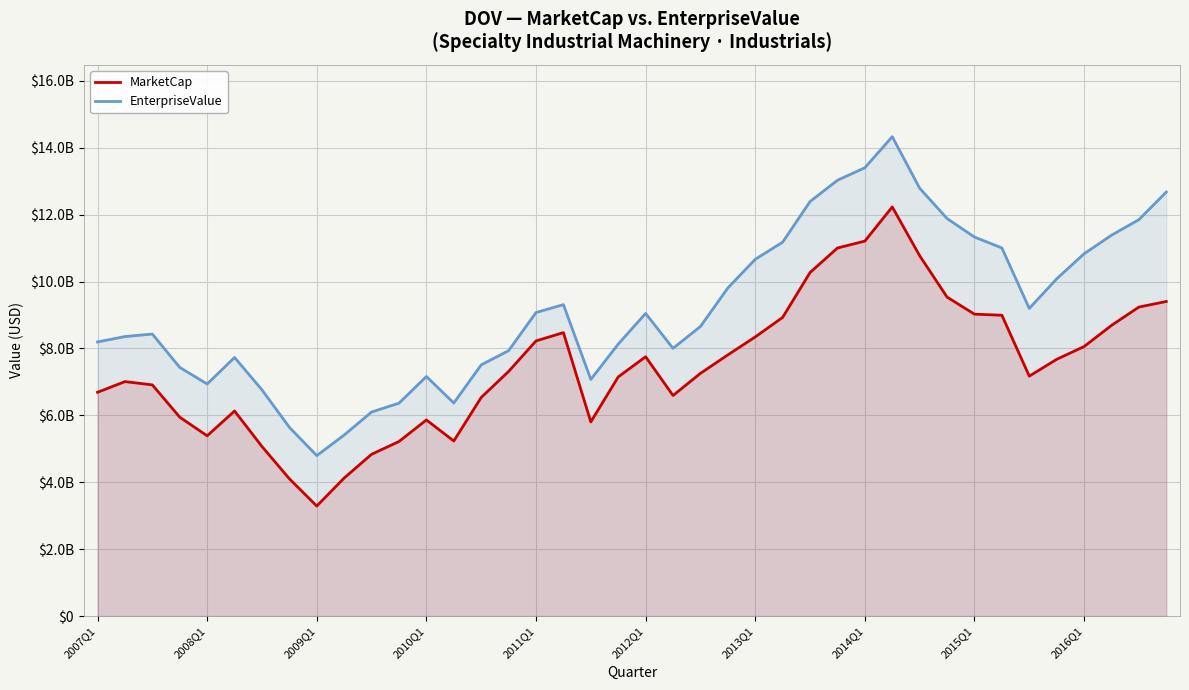

At 31, list the series in order from smallest to largest.

MarketCap, EnterpriseValue